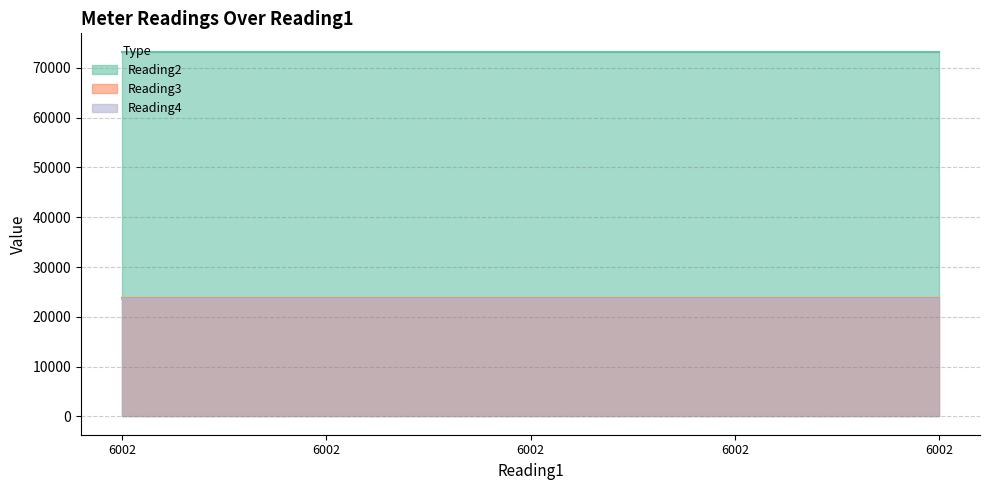

At which category is the sum across all series the highest?

6002